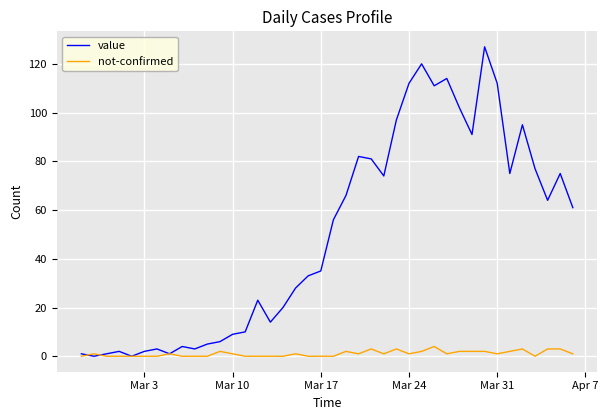

Rank the series by their average value, from lowest to highest.

not-confirmed, value